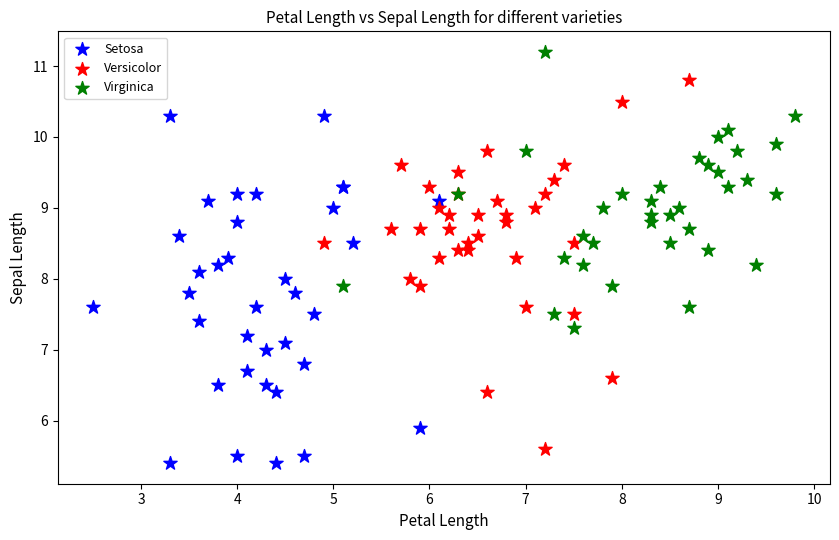

Which series reaches the minimum Y coordinate?

Setosa